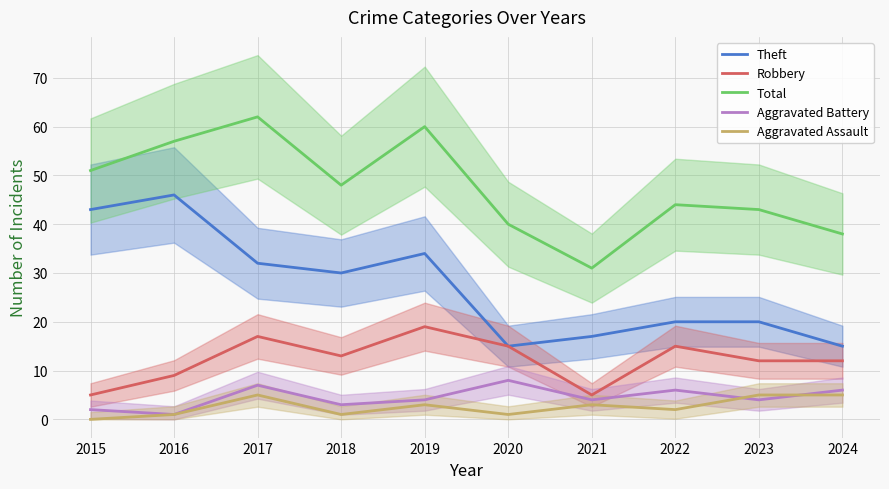

True or false: Theft and Aggravated Battery intersect in this chart.

False